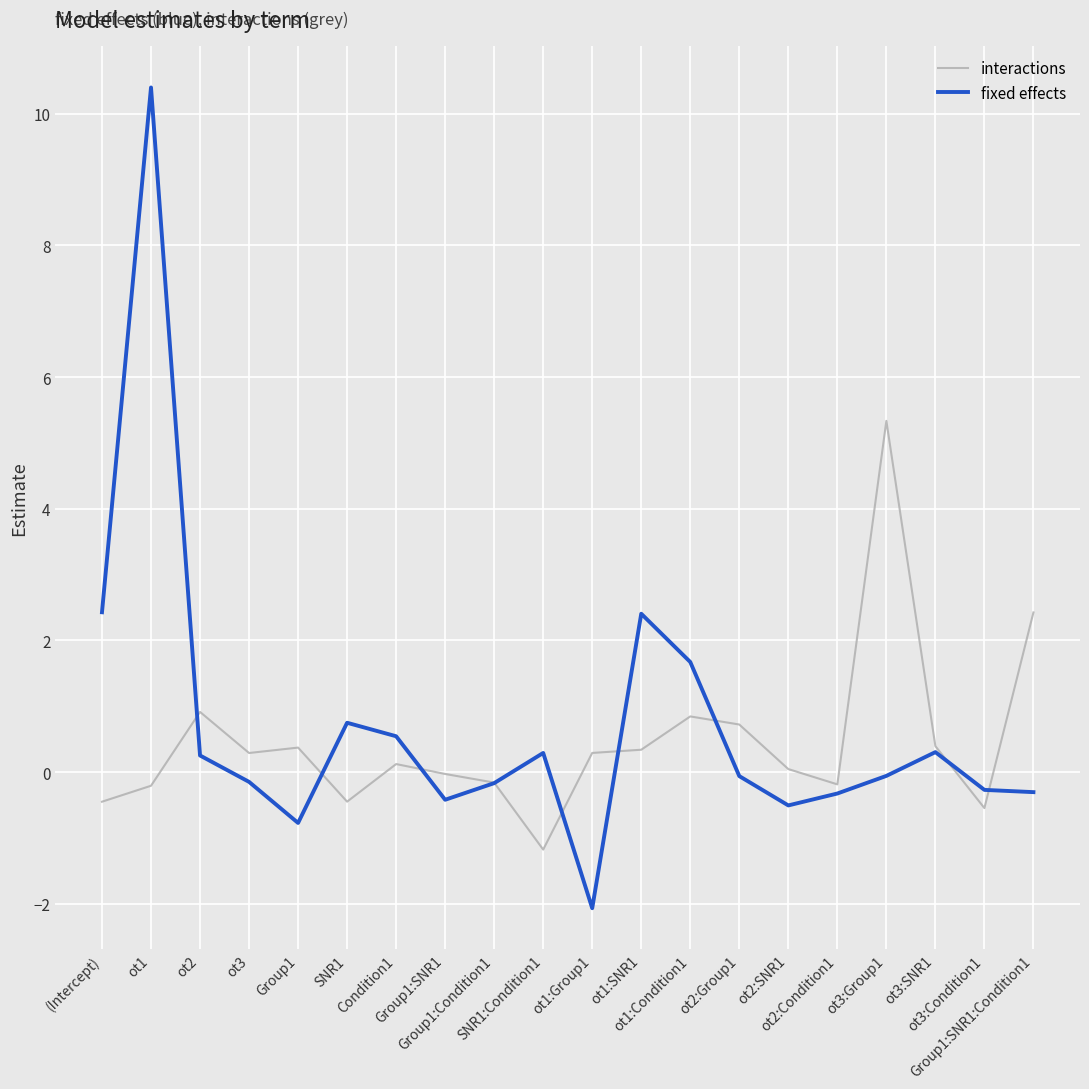

Rank the series by their maximum value, from highest to lowest.

fixed effects, interactions